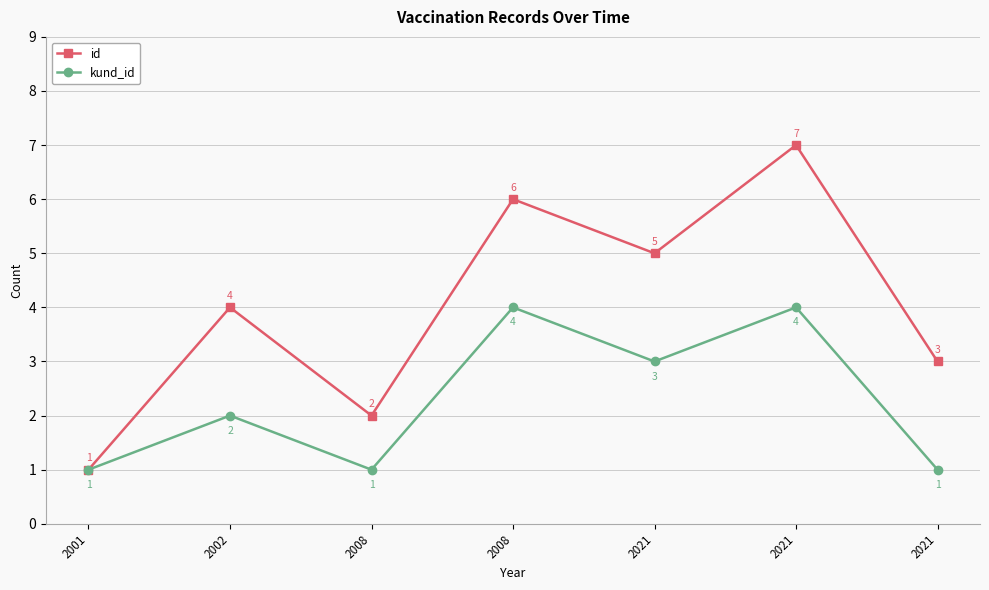

Which series has the largest total across all categories?

id